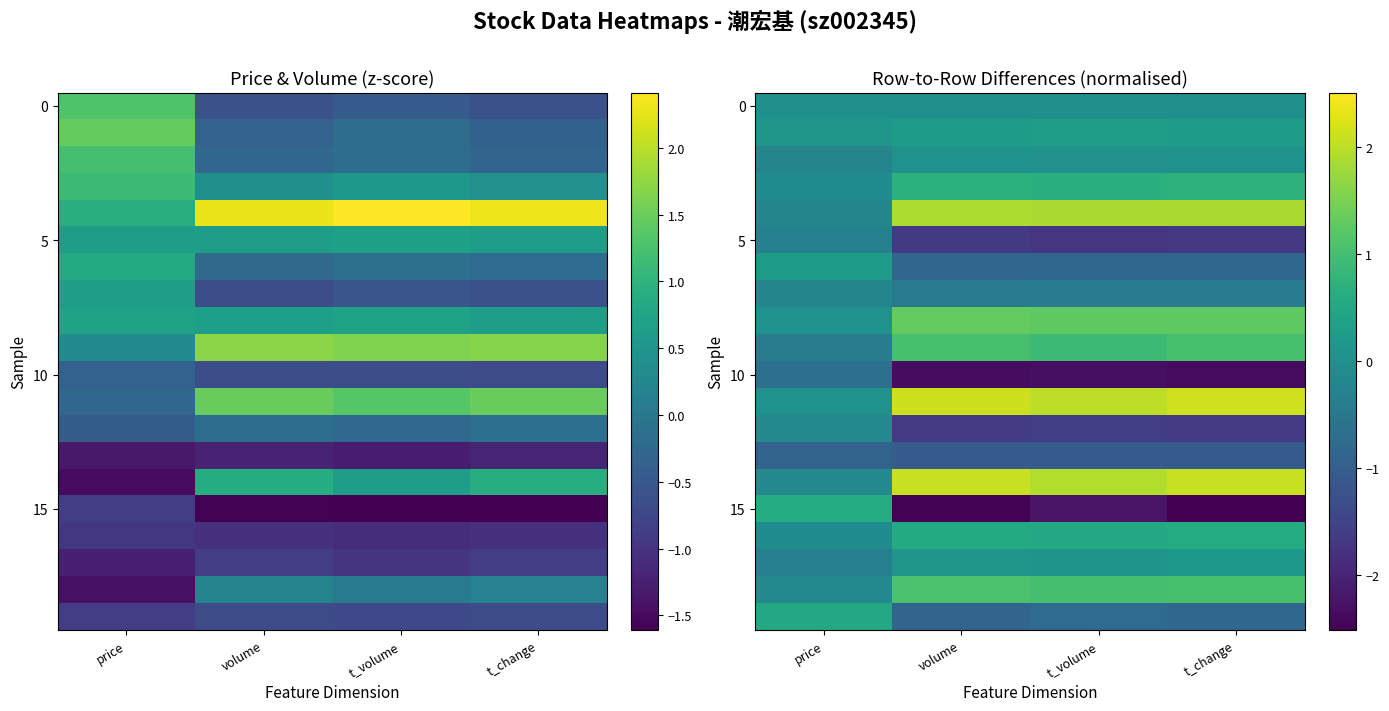

What is the spread (max minus min) of values at t_change?

4.7